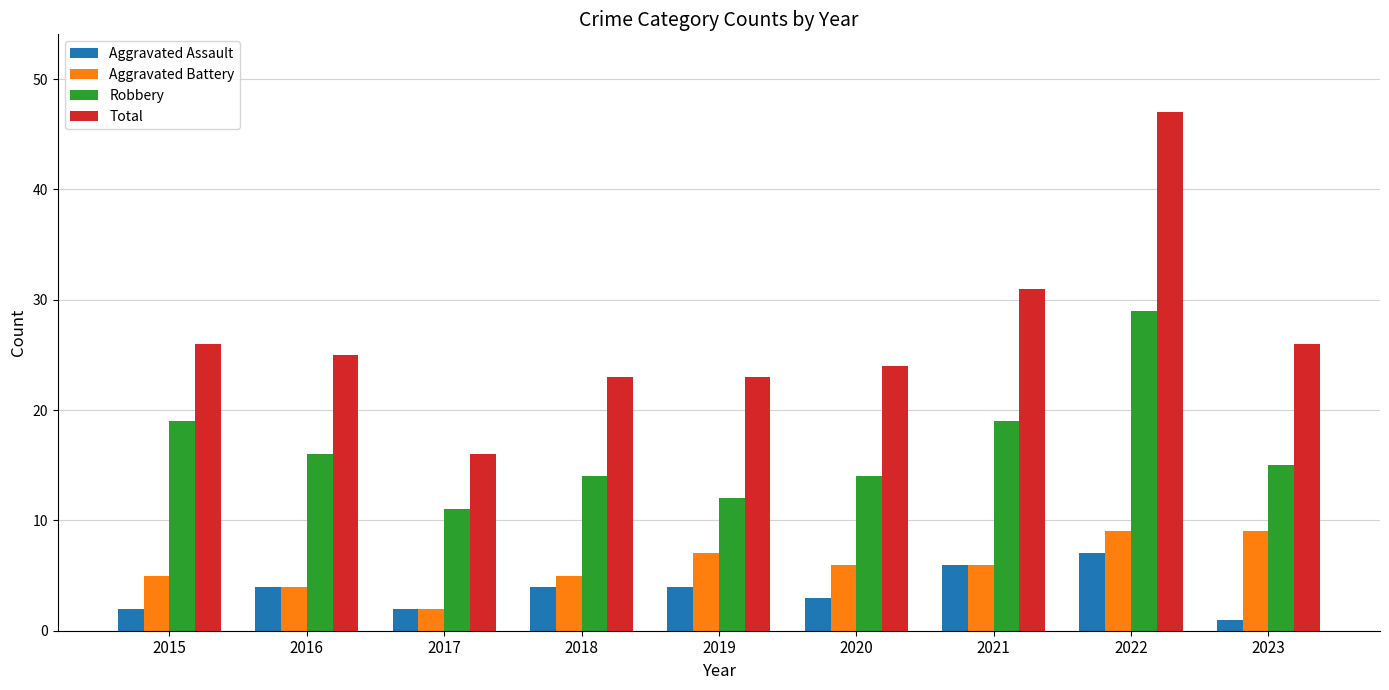

Read the Aggravated Battery value at 2016.

4